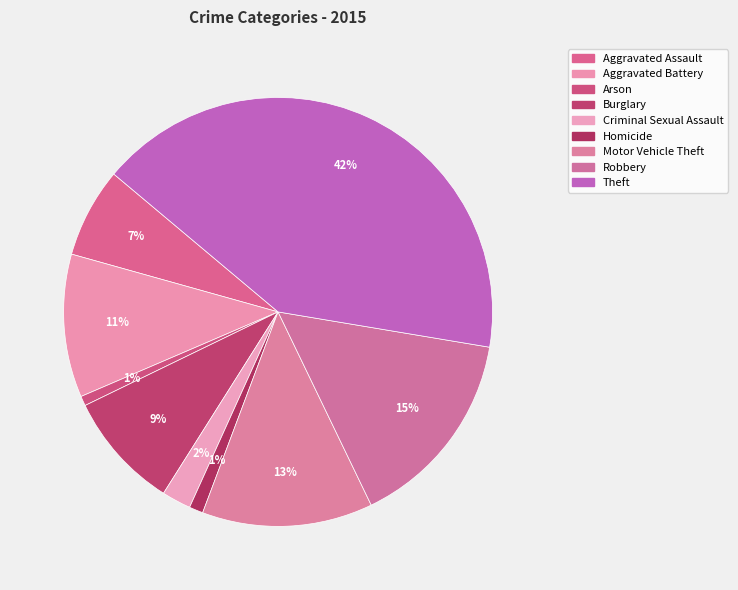

What percentage is the Theft slice, to the nearest percent?

42%